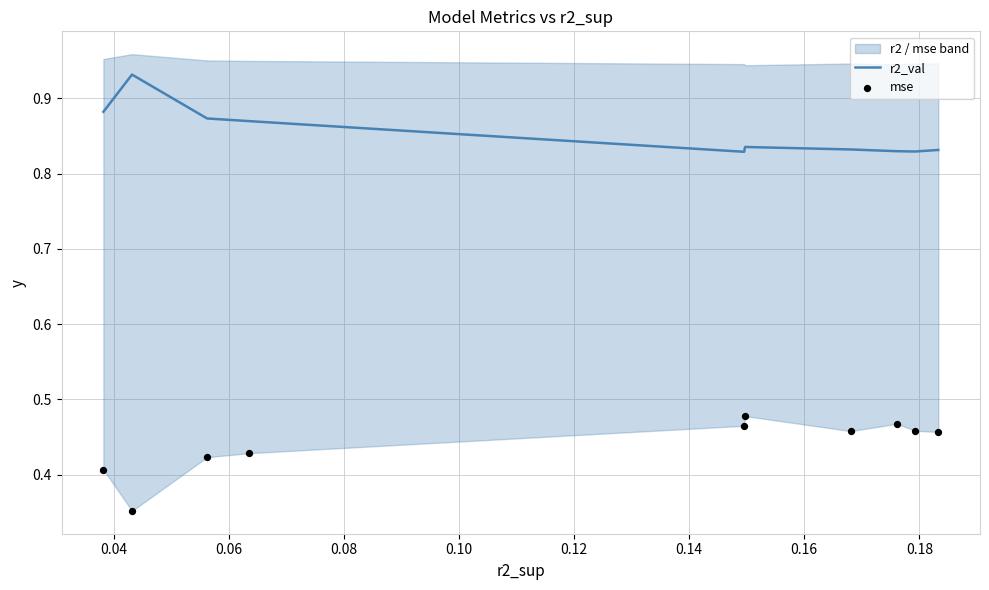

Which series has the largest total across all categories?

r2_val